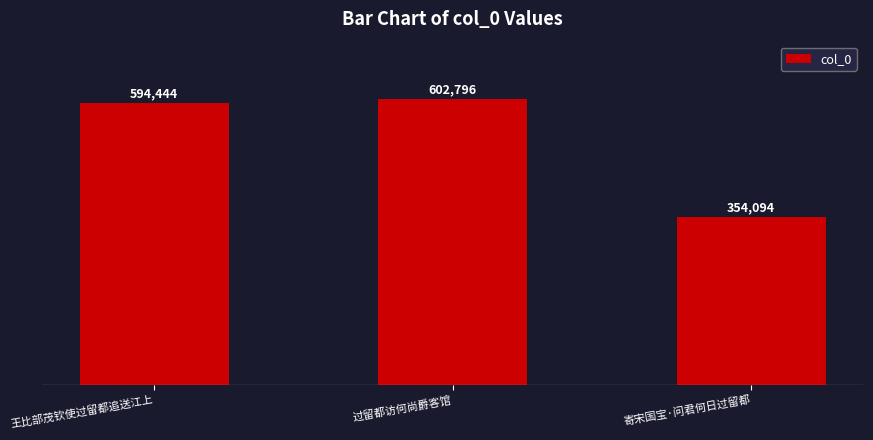

List the labels in order of value, largest first.

过留都访何尚爵客馆, 王比部茂钦使过留都追送江上, 寄宋国宝·问君何日过留都